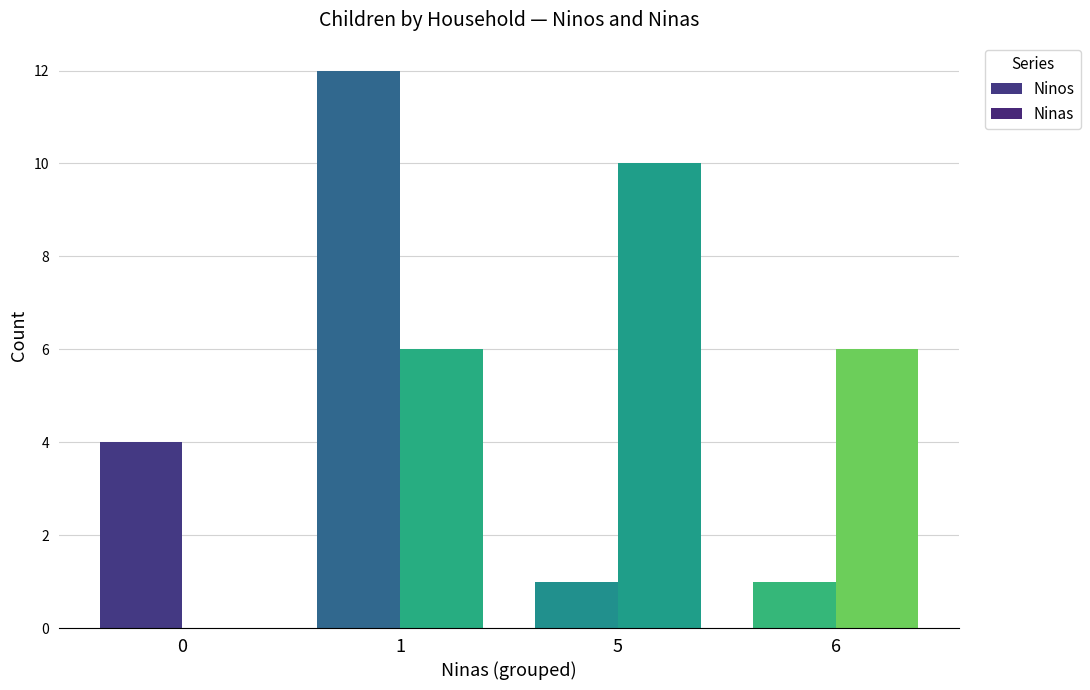

What is the value of the Ninas bar at the 4th from the left?

6